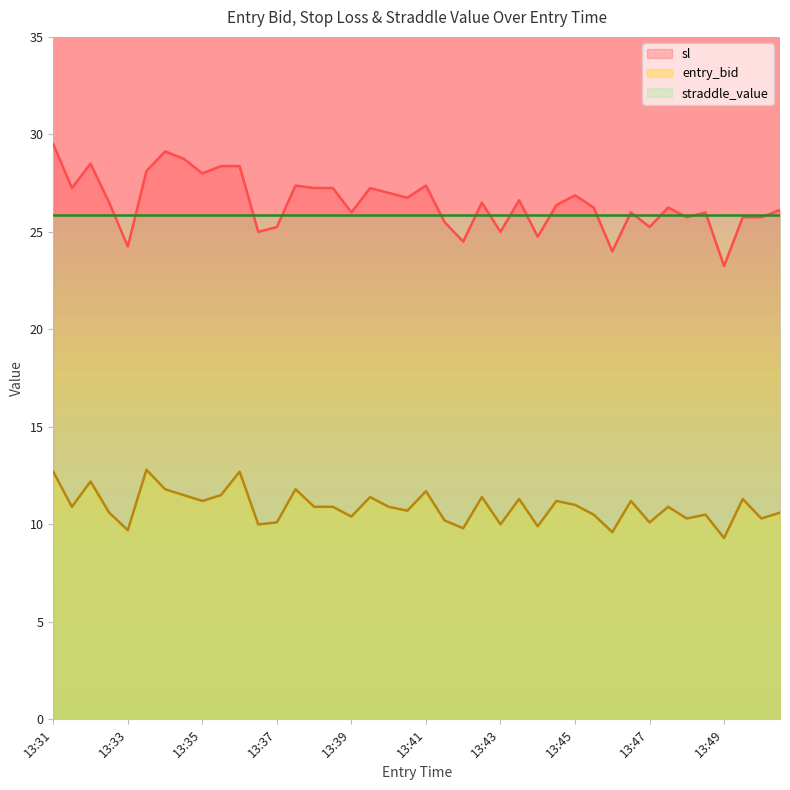

True or false: sl and entry_bid cross at least once.

False